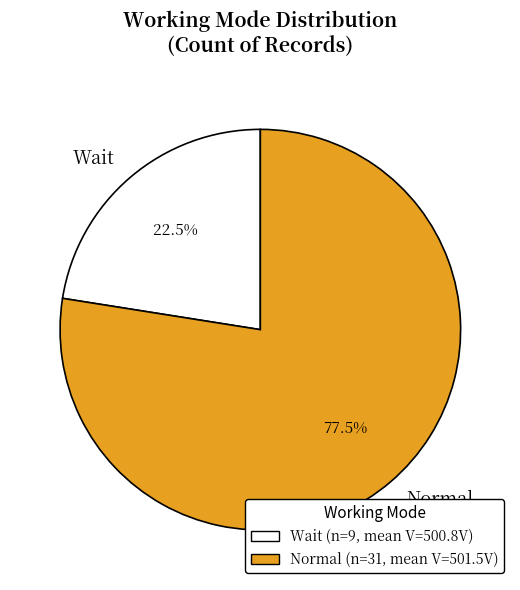

Rank the categories by value from lowest to highest.

Wait, Normal